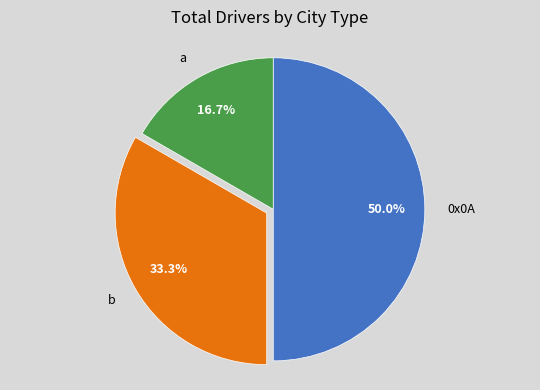

How many segments does this pie chart have?

3